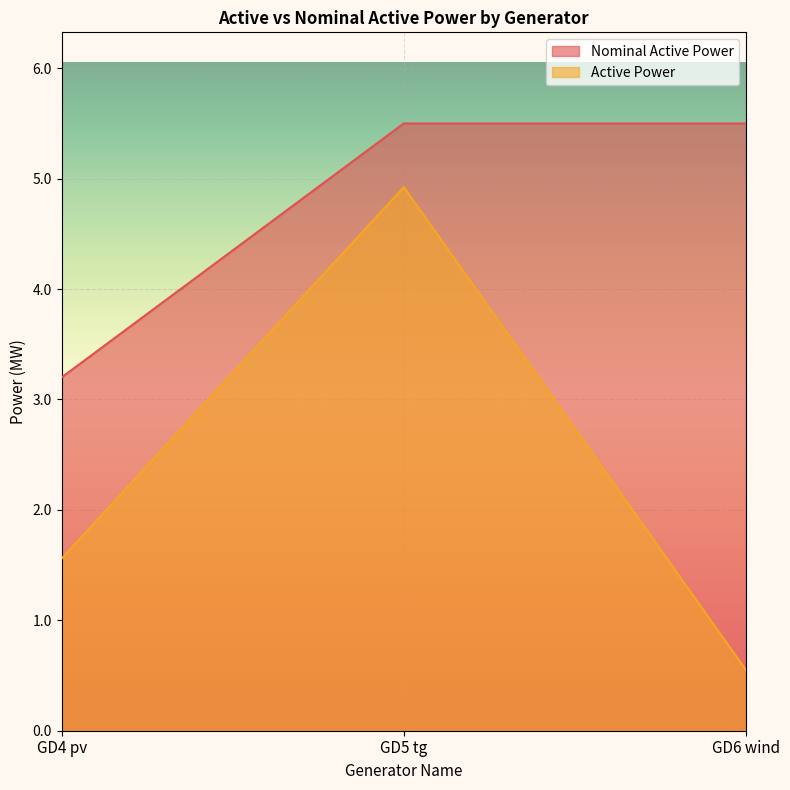

Rank the series at GD5 tg from highest to lowest value.

Nominal Active Power, Active Power